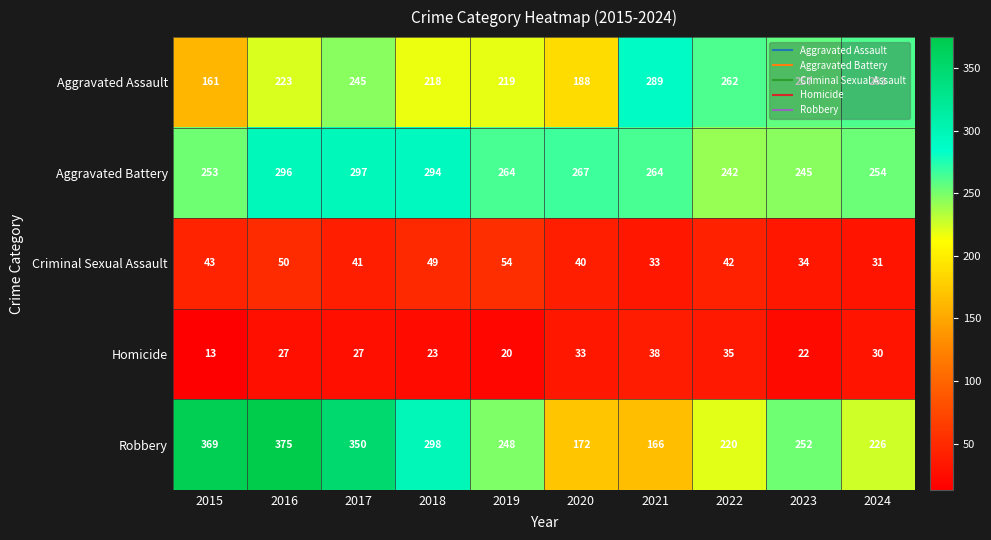

What is the total value across all series at 2017?

960